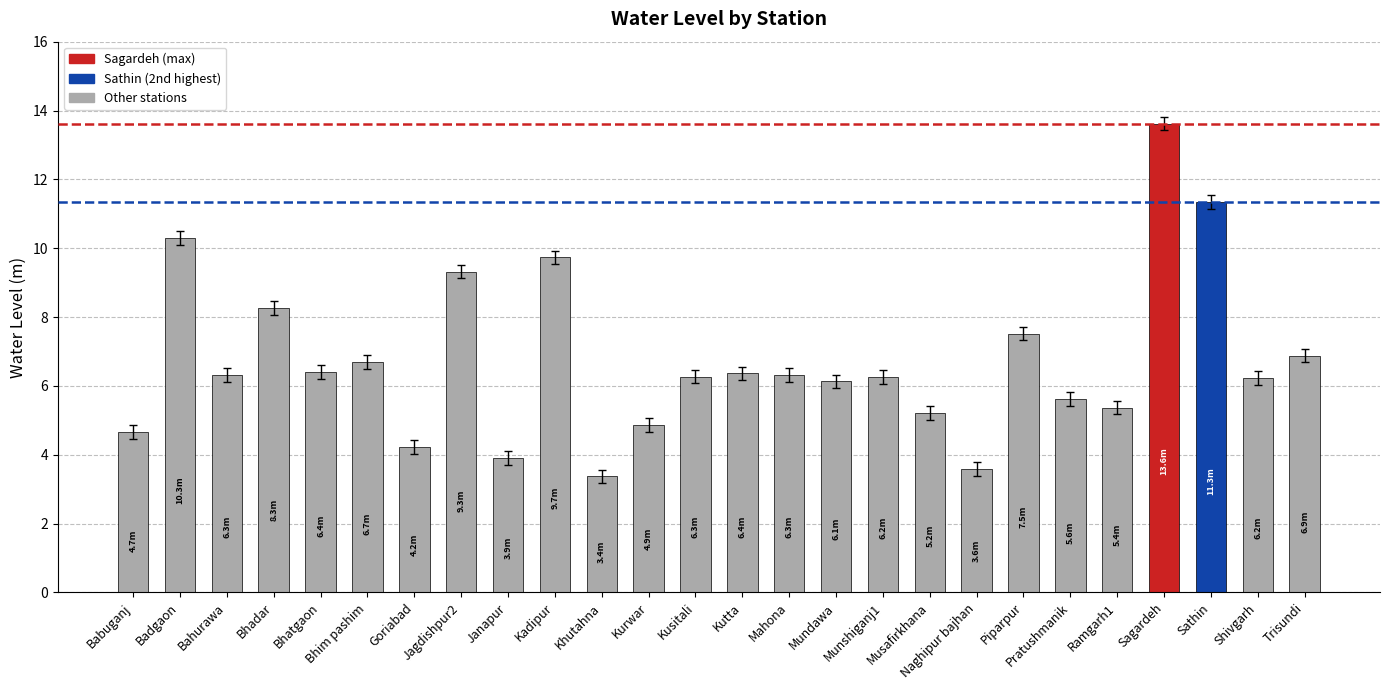

What is the change in value from Kutta to Piparpur?

+1.2